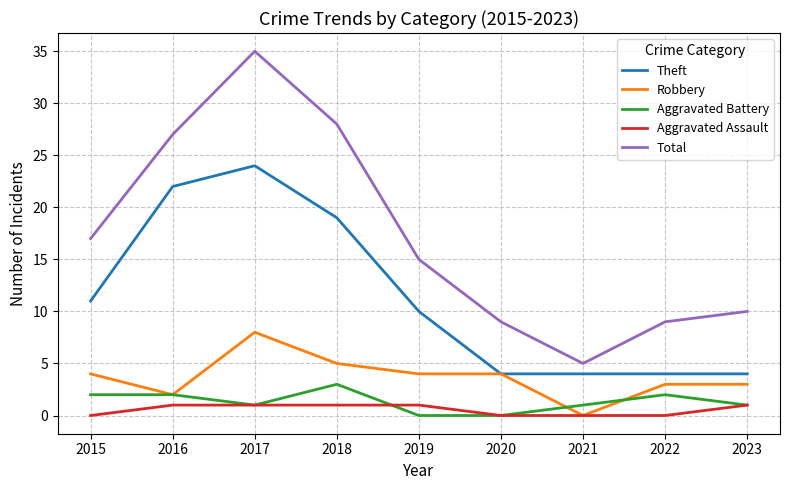

True or false: Aggravated Battery has a value of 2 at 2015.

True